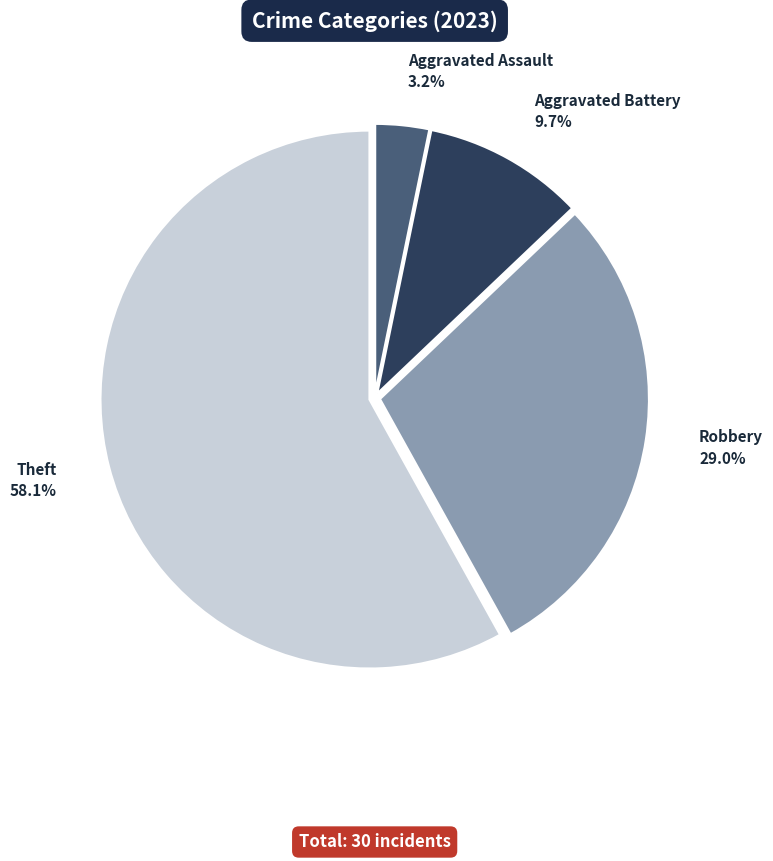

To the nearest percent, what is the combined percentage of Aggravated Battery and Aggravated Assault?

13%